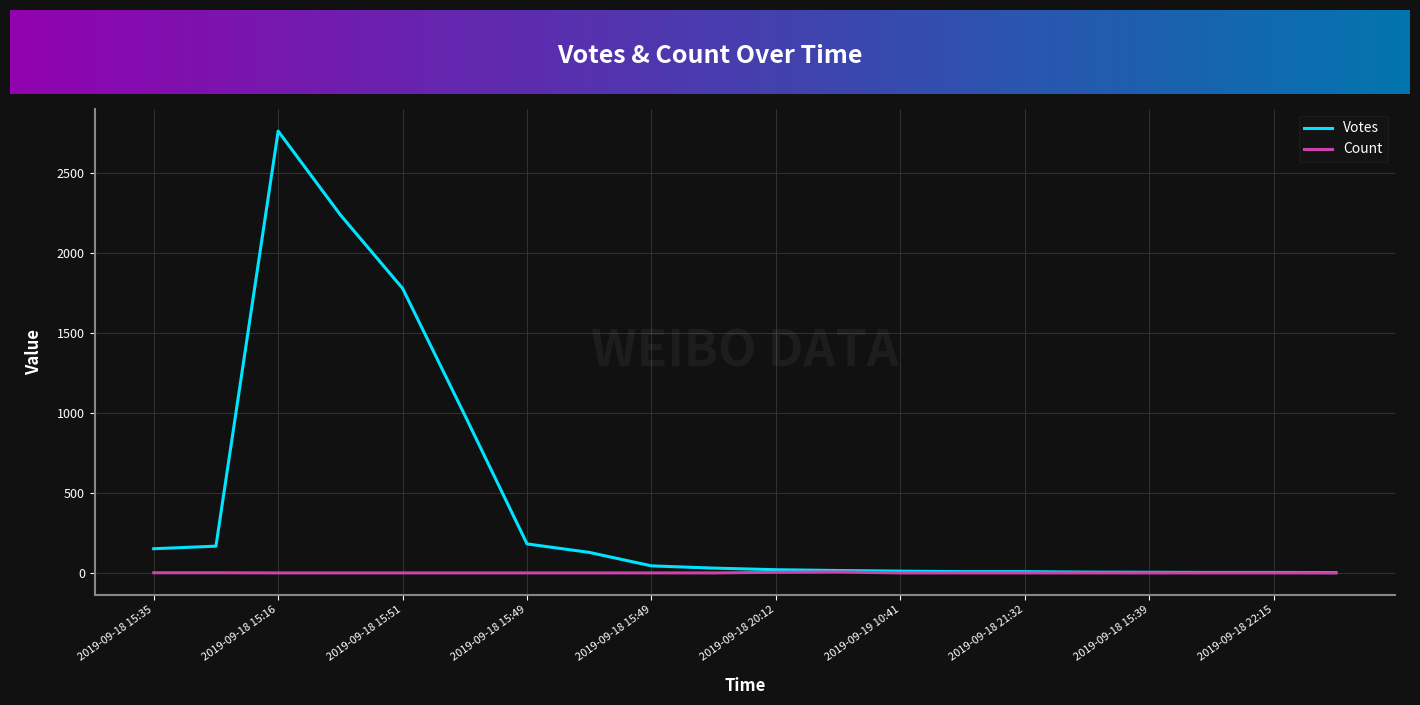

What are all the series names shown in the legend?

Votes, Count